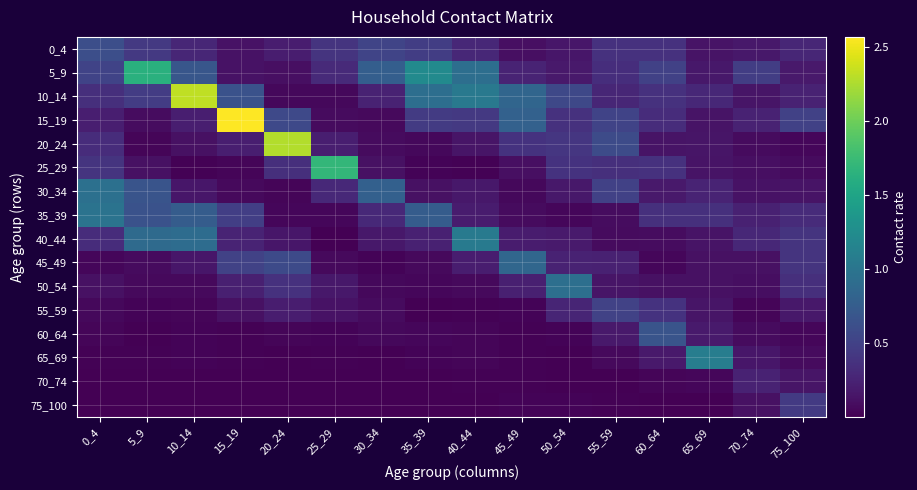

At which category does the chart reach its peak across all series?

15_19